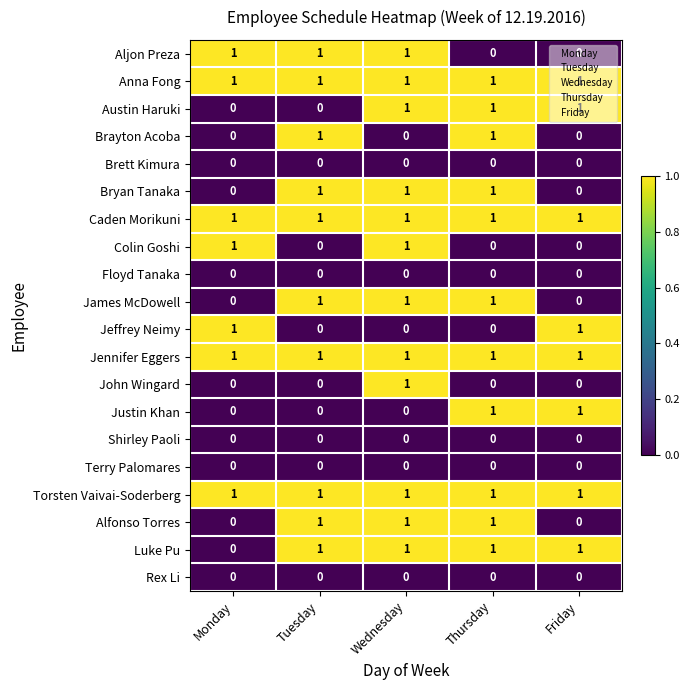

How many data points in Aljon Preza are less than 1?

2